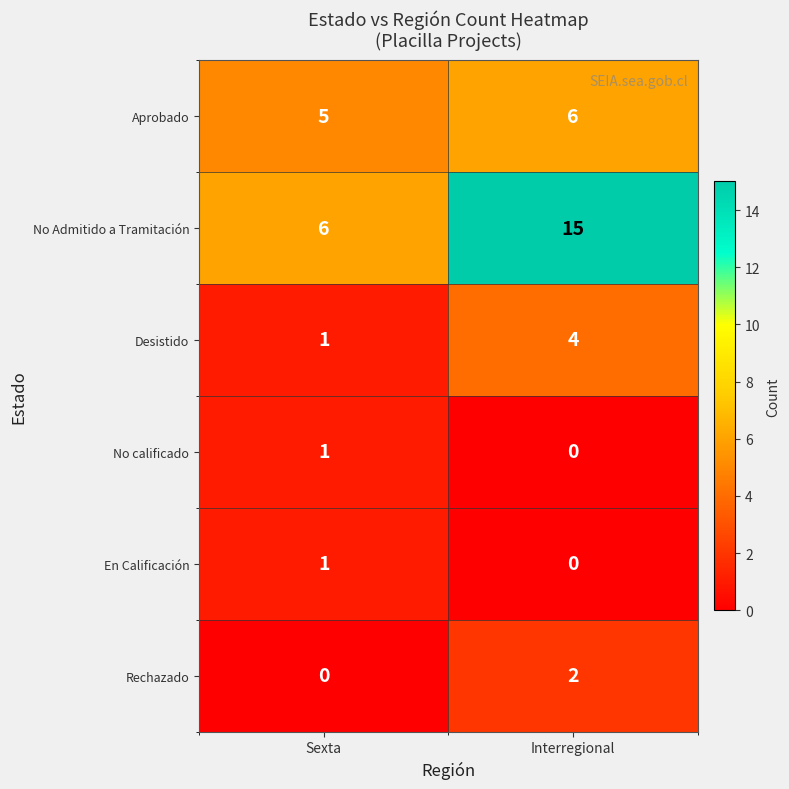

At which label does Rechazado reach its minimum?

Sexta